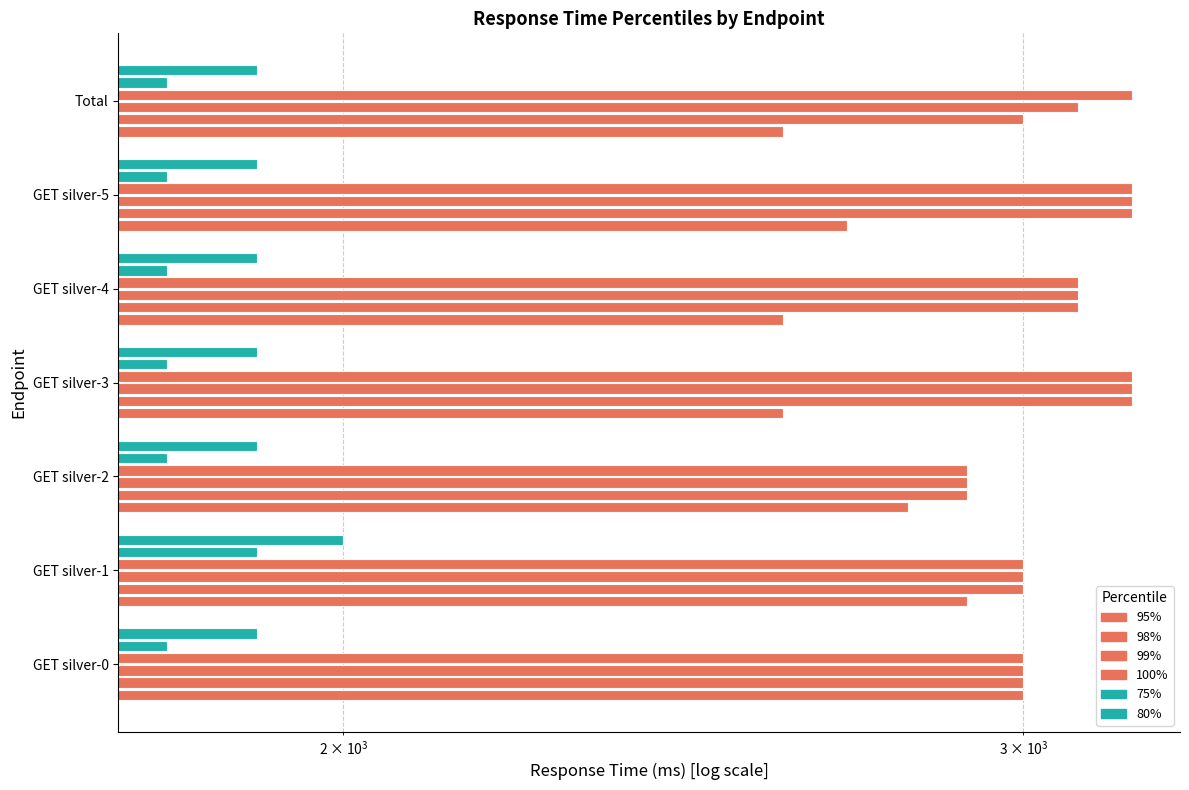

How many categories are shown in the chart?

7